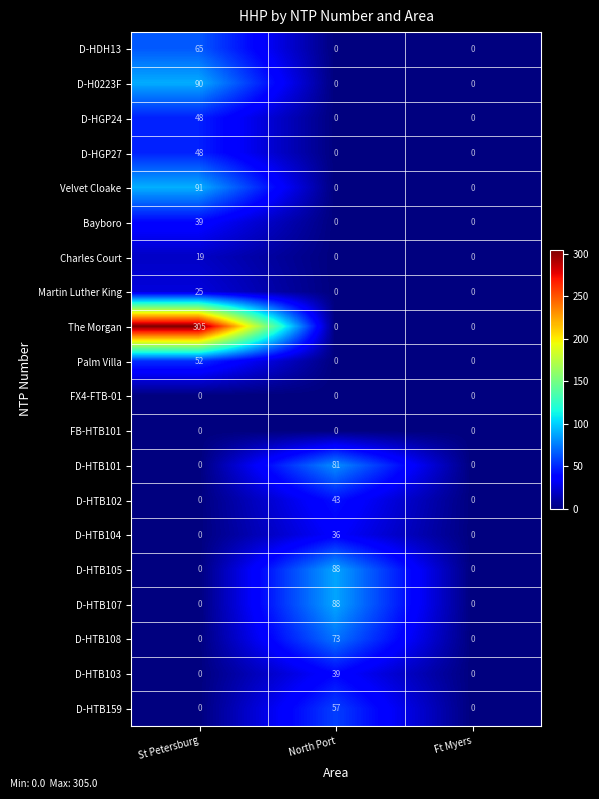

Is it true that Charles Court equals -11 at North Port?

False